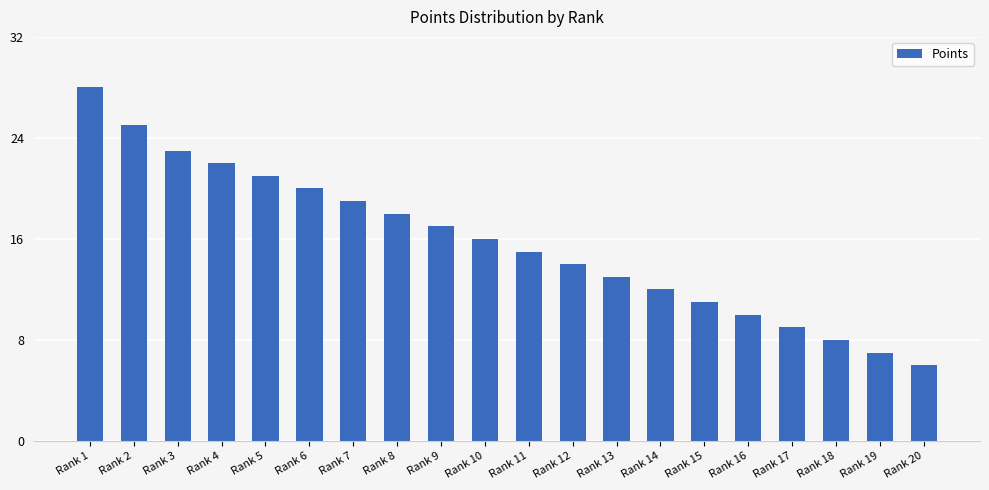

List the labels in order of value, smallest first.

Rank 20, Rank 19, Rank 18, Rank 17, Rank 16, Rank 15, Rank 14, Rank 13, Rank 12, Rank 11, Rank 10, Rank 9, Rank 8, Rank 7, Rank 6, Rank 5, Rank 4, Rank 3, Rank 2, Rank 1